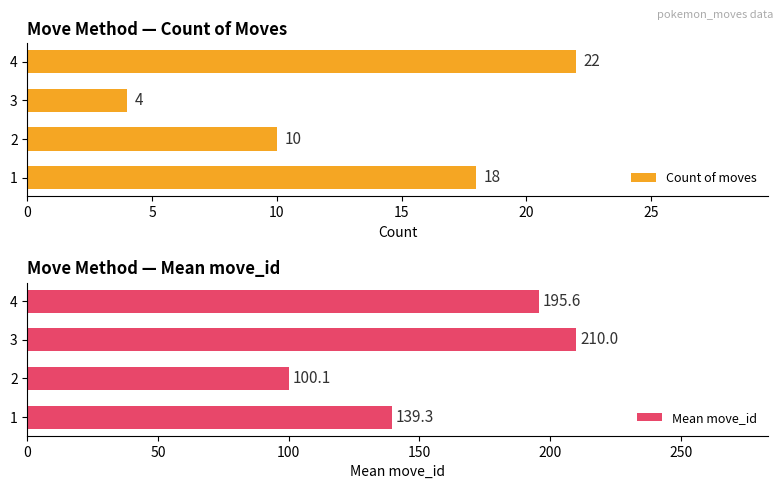

What value does the Count of moves series have at 4, to the nearest 5?

20